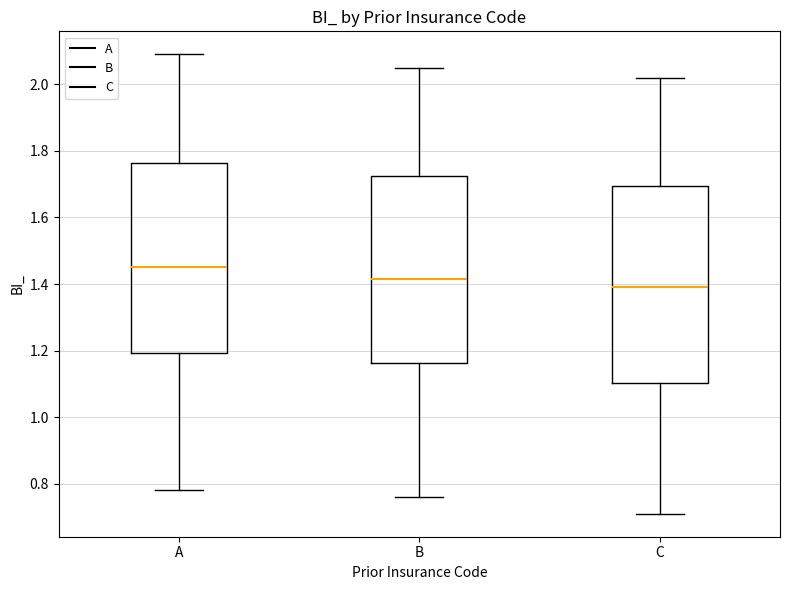

Which box has the highest median line?

A